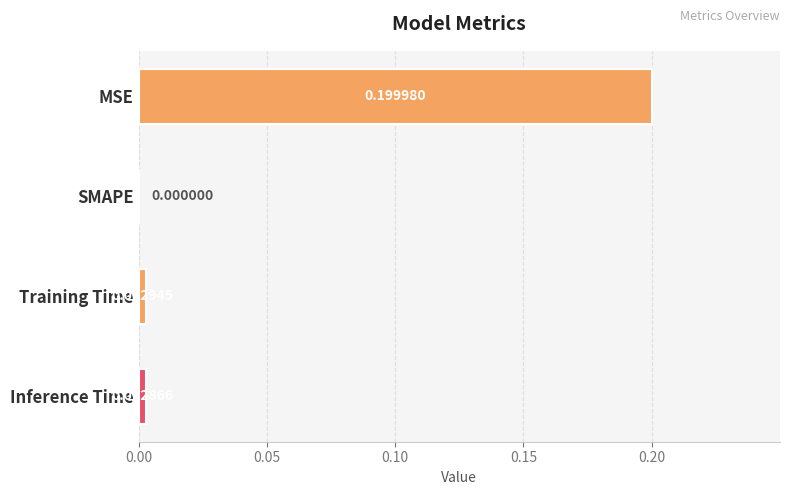

What is the greatest value displayed?

0.2